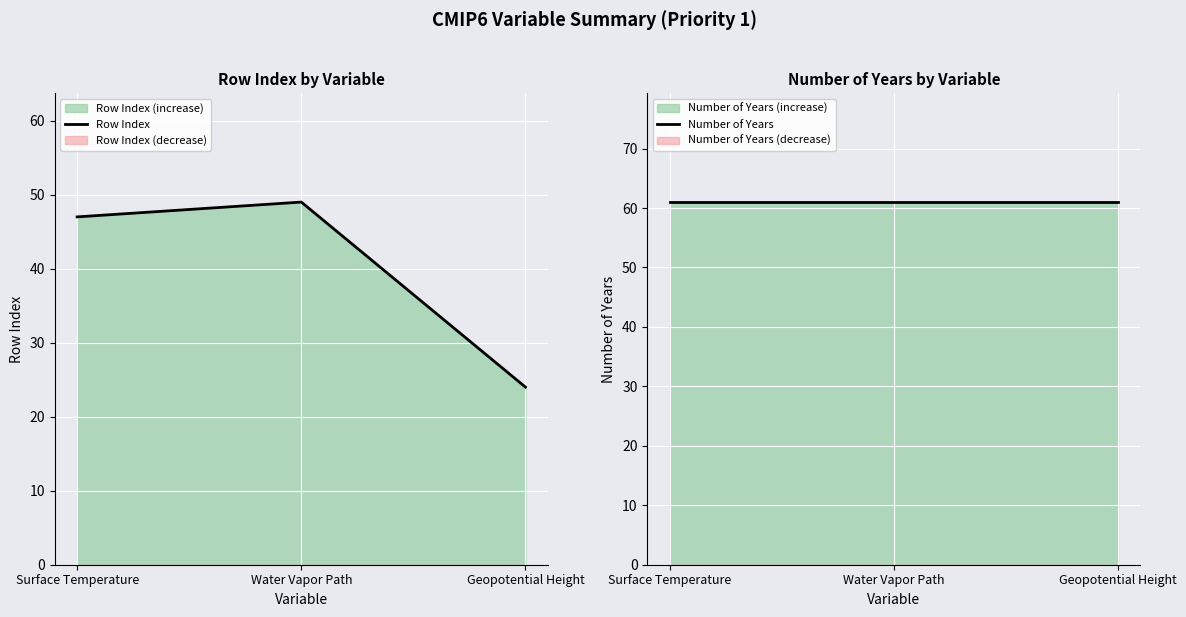

What is the sum of the Row Index values at Water Vapor Path and Geopotential Height?

73